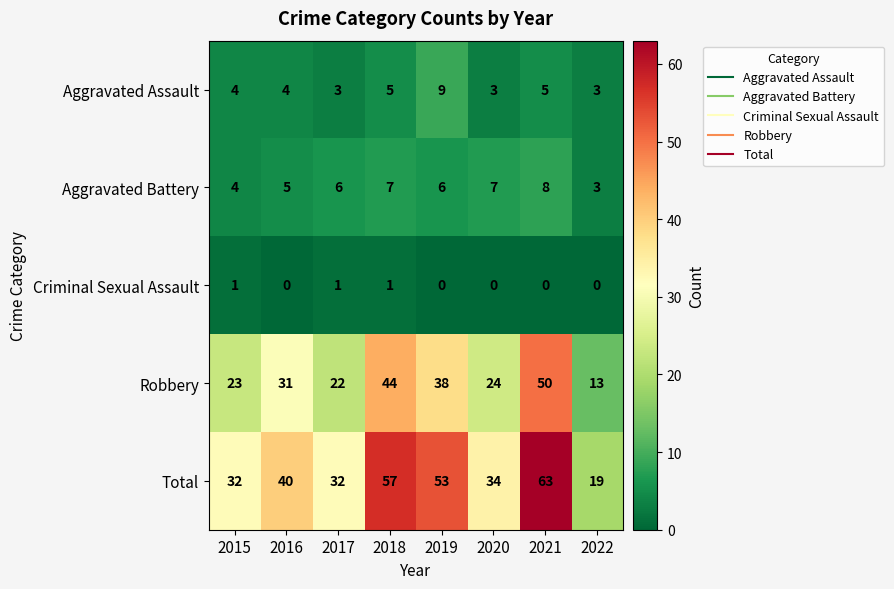

What is the maximum value shown in the chart?

63